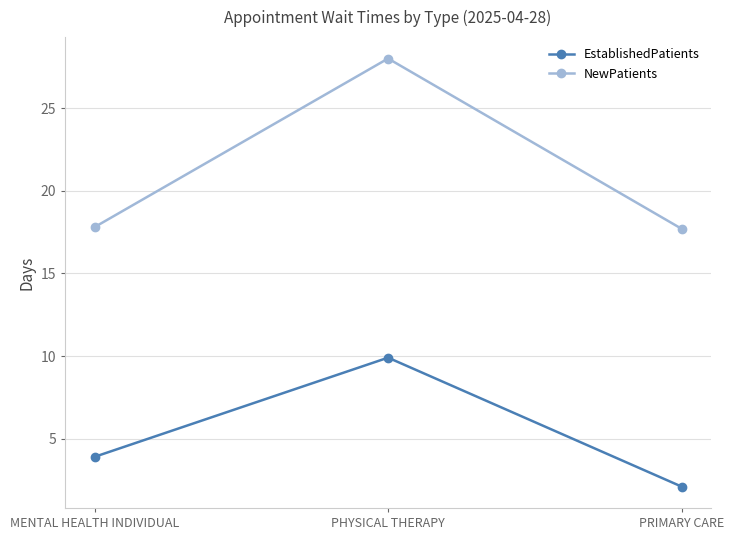

List the series in order of their overall mean, lowest first.

EstablishedPatients, NewPatients